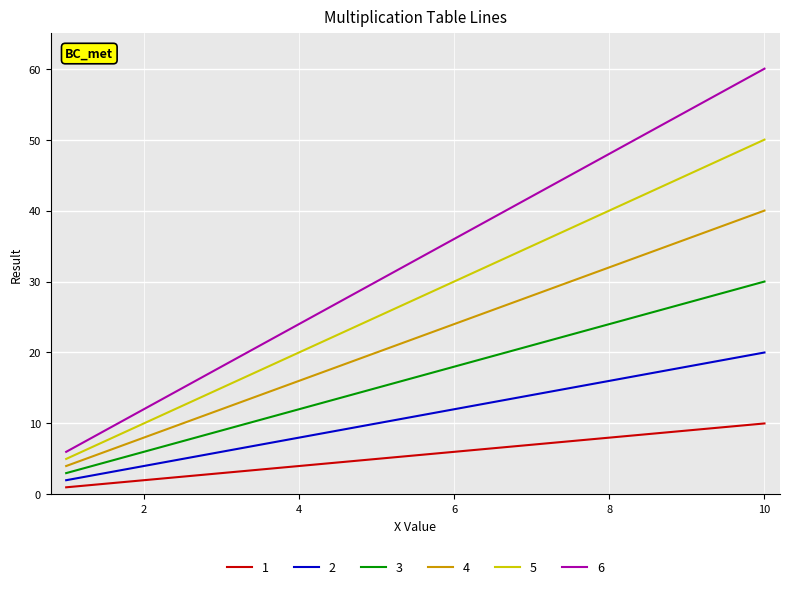

What is the difference between the maximum and minimum values in the 6 series?

54